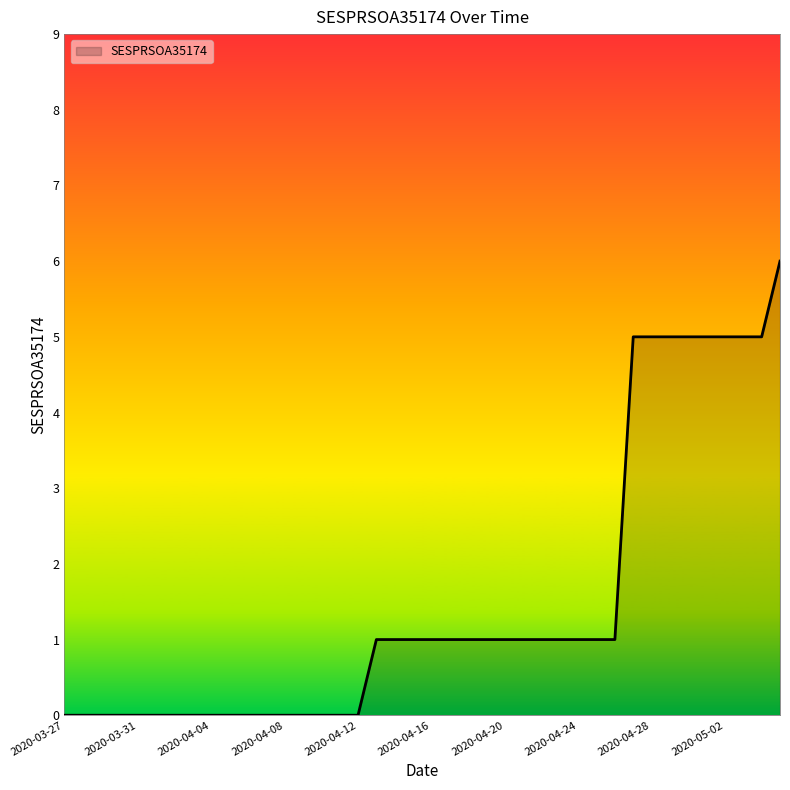

What is the difference between the maximum and minimum values?

6